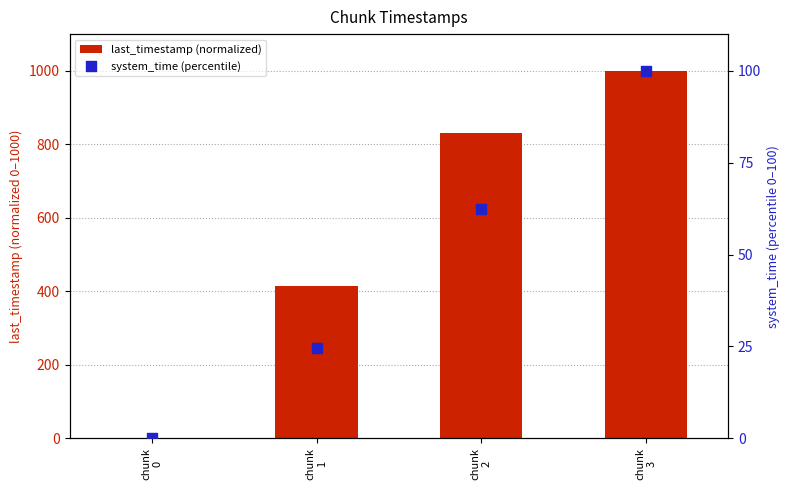

At which category is the sum across all series the highest?

chunk
3